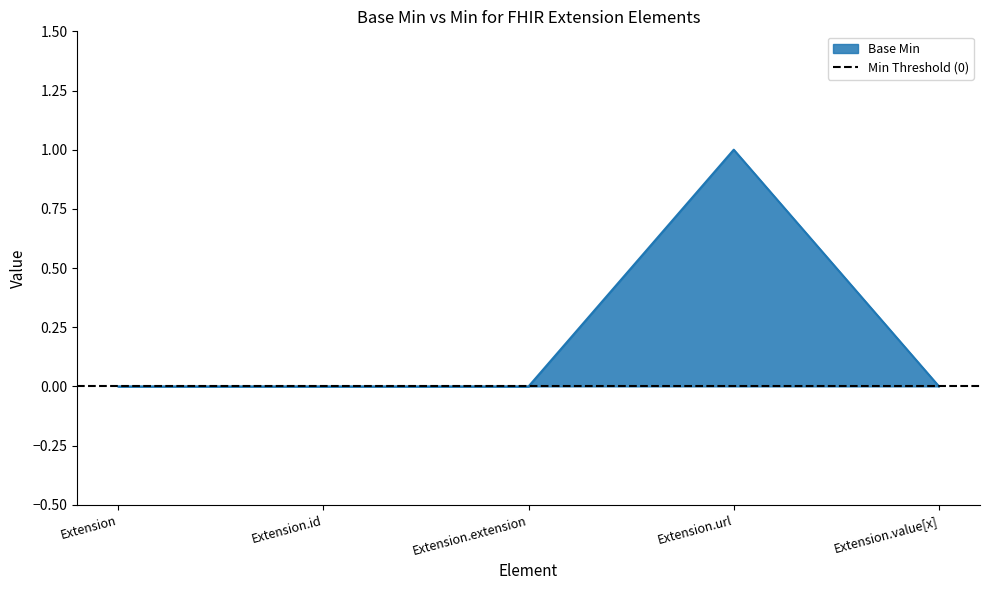

Which has a higher value, Extension.id or Extension?

Extension.id